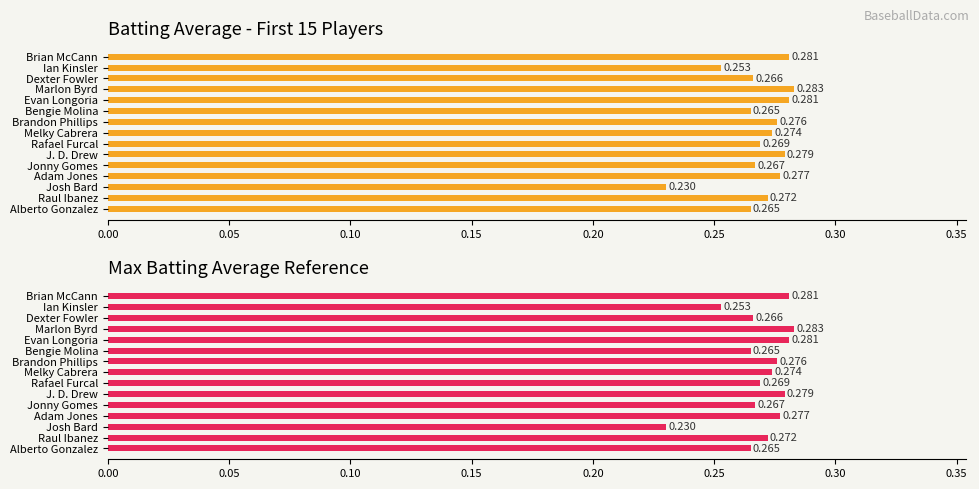

The value of Batting Average1 (Max) at Dexter Fowler is 0.3. True or false?

True